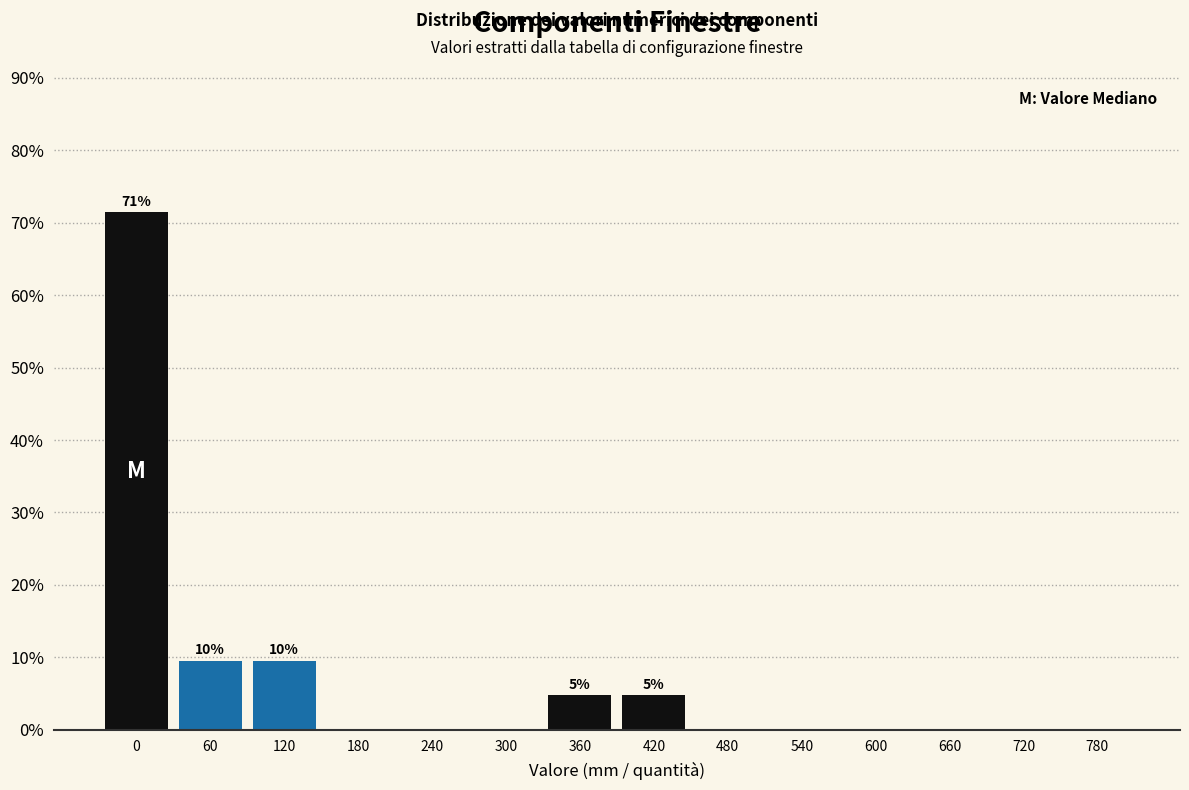

Reading left to right, extract all data points from this chart.

0=71.4	60=9.5	120=9.5	180=0.0	240=0.0	300=0.0	360=4.8	420=4.8	480=0.0	540=0.0	600=0.0	660=0.0	720=0.0	780=0.0